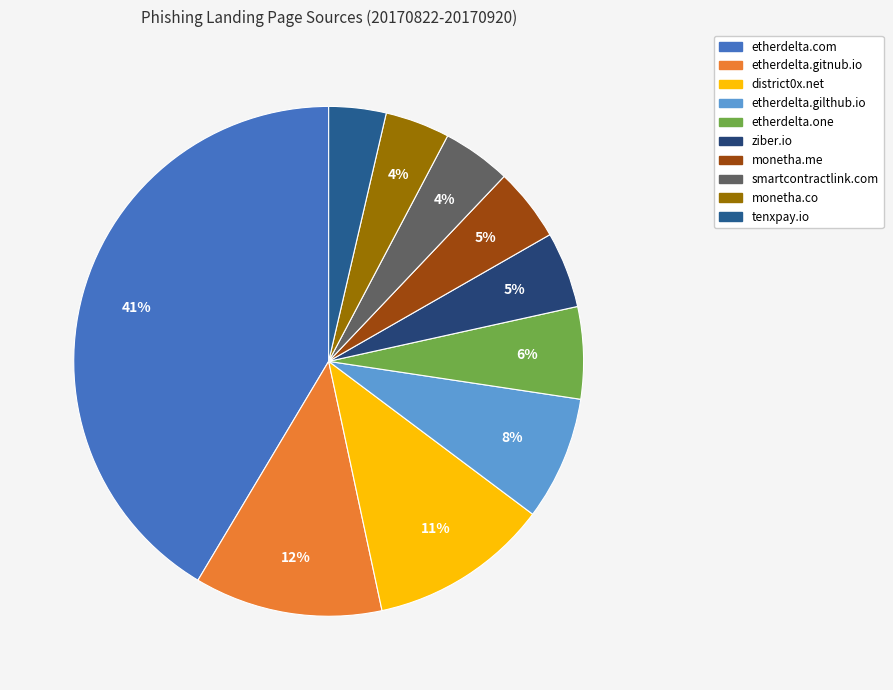

Combined, what portion of the pie is etherdelta.gitnub.io and ziber.io?

16.7%